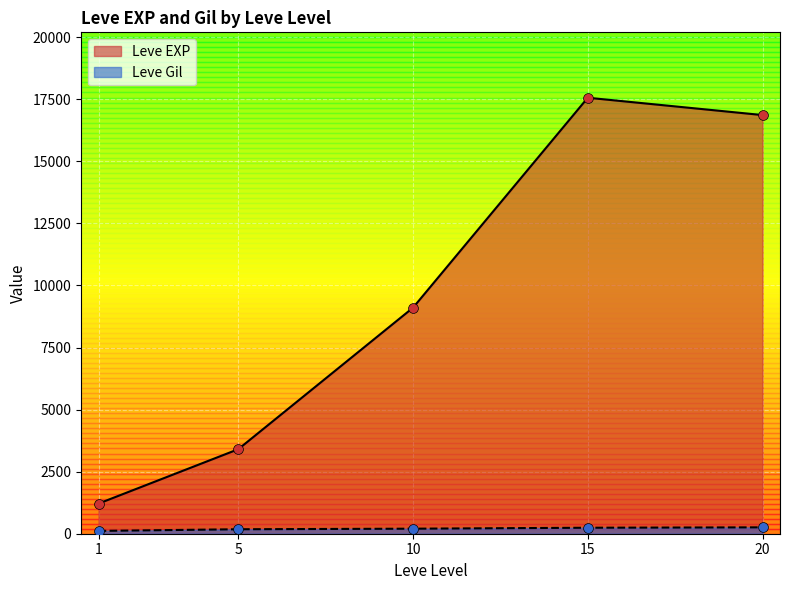

Is the value of Leve Gil at 1 greater than the value of Leve EXP at 1?

No